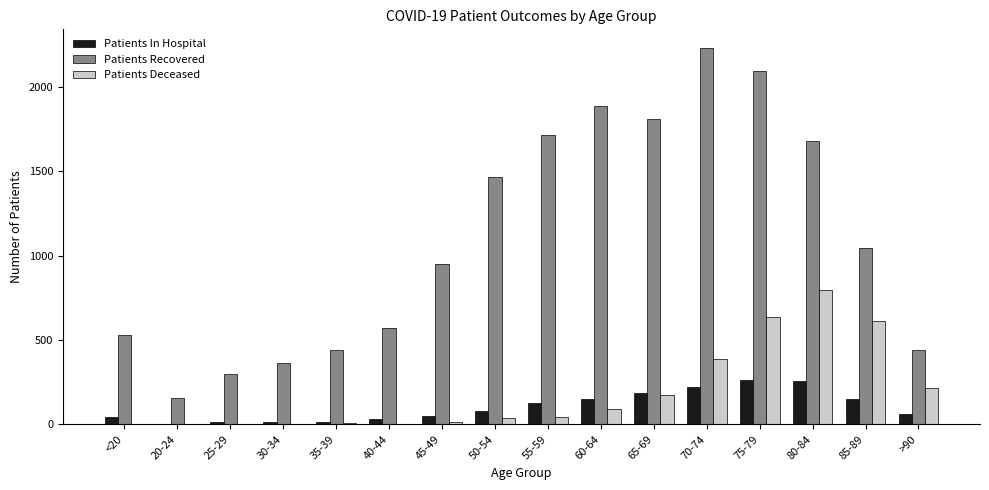

At which category is the sum across all series the highest?

75-79